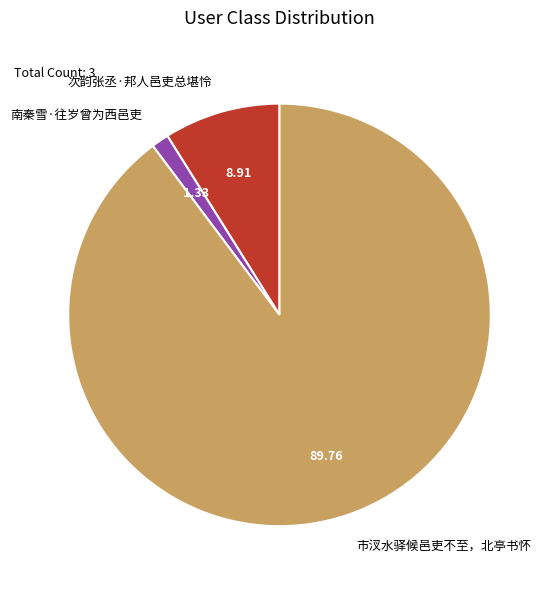

Combined, do 市汊水驿候邑吏不至，北亭书怀 and 次韵张丞·邦人邑吏总堪怜 account for over 50%?

Yes